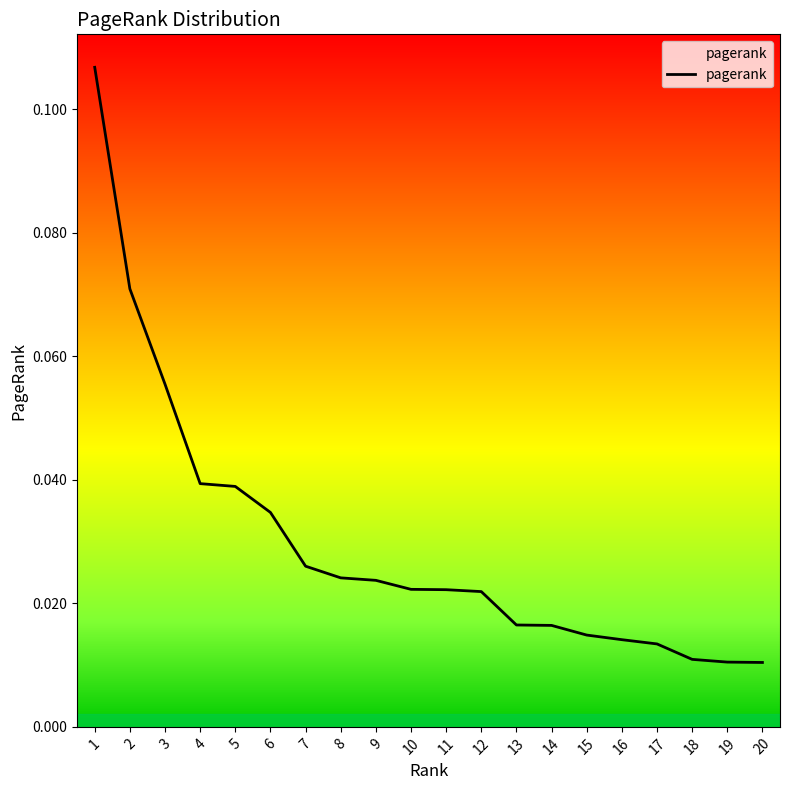

The chart shows a value of 0.1 at 6. True or false?

False